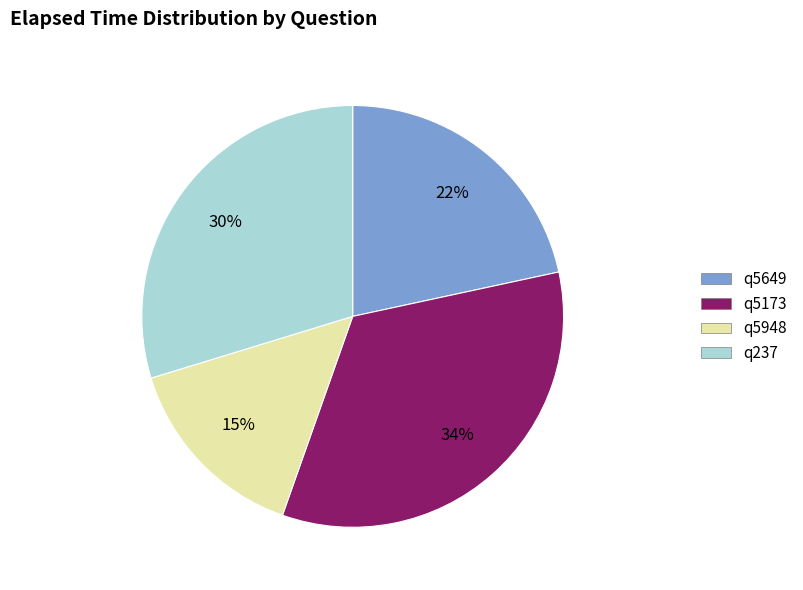

To the nearest percent, what portion does q5173 represent?

34%